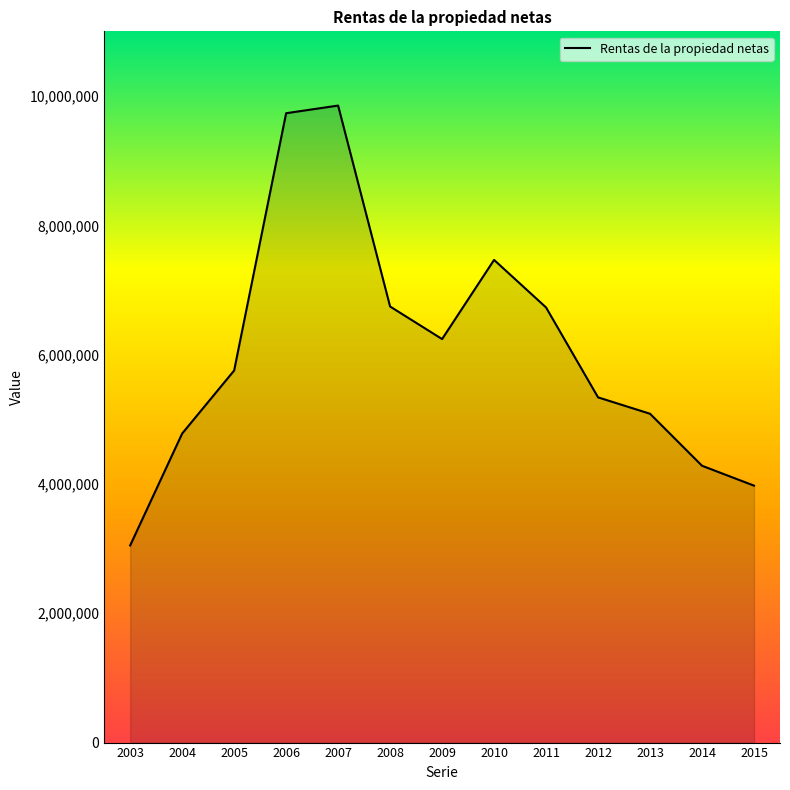

At which category does the data reach its first local peak?

2007